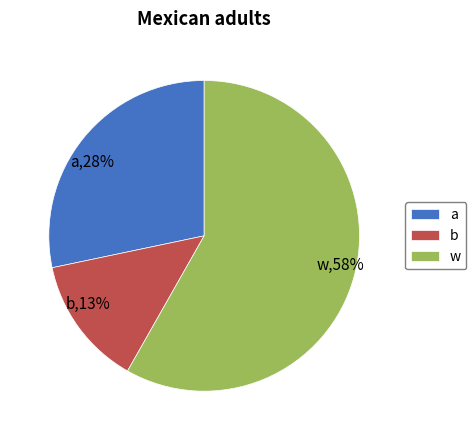

Rank the categories by value from highest to lowest.

w, a, b